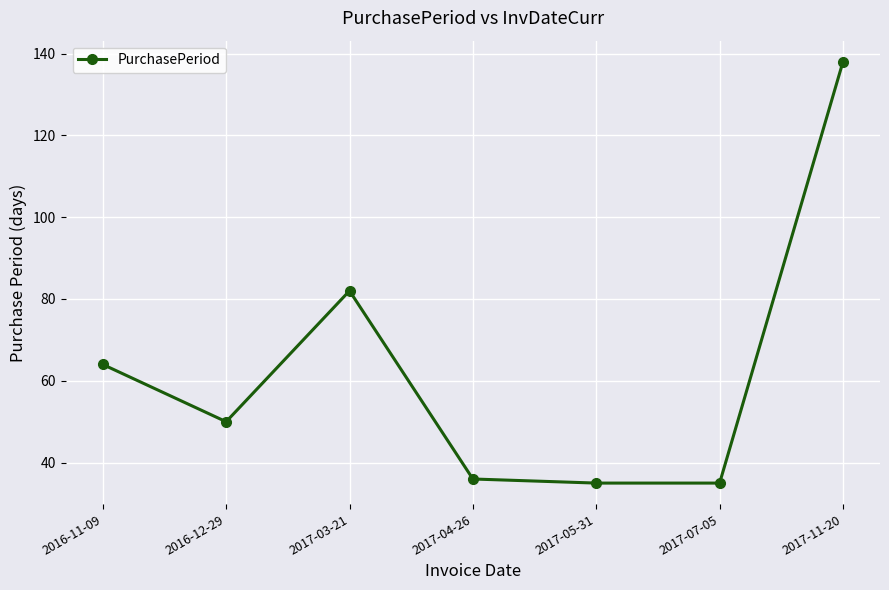

Which has a higher value, 2017-11-20 or 2016-11-09?

2017-11-20